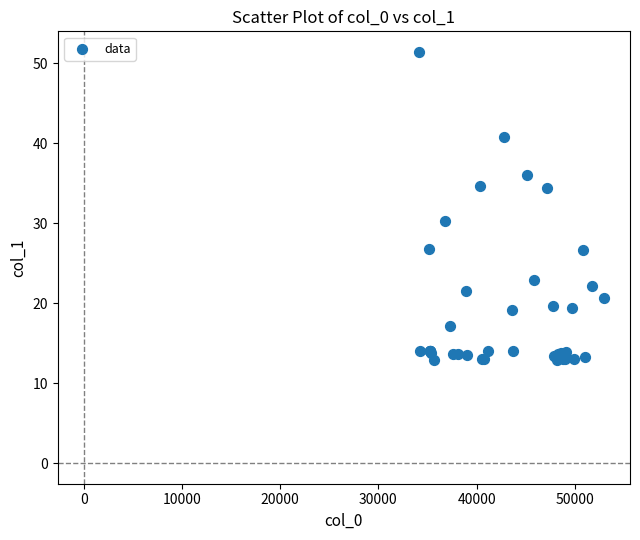

What Y value in the scatter plot is closest to 32?

30.2